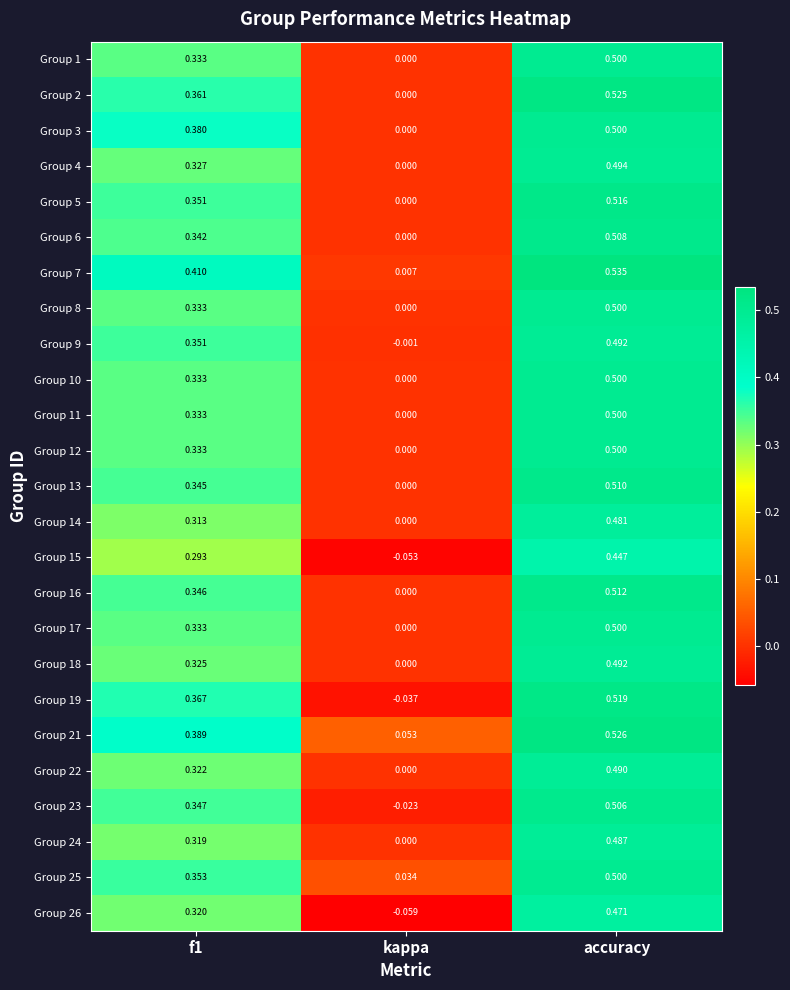

At which label does Group 21 reach its minimum?

kappa